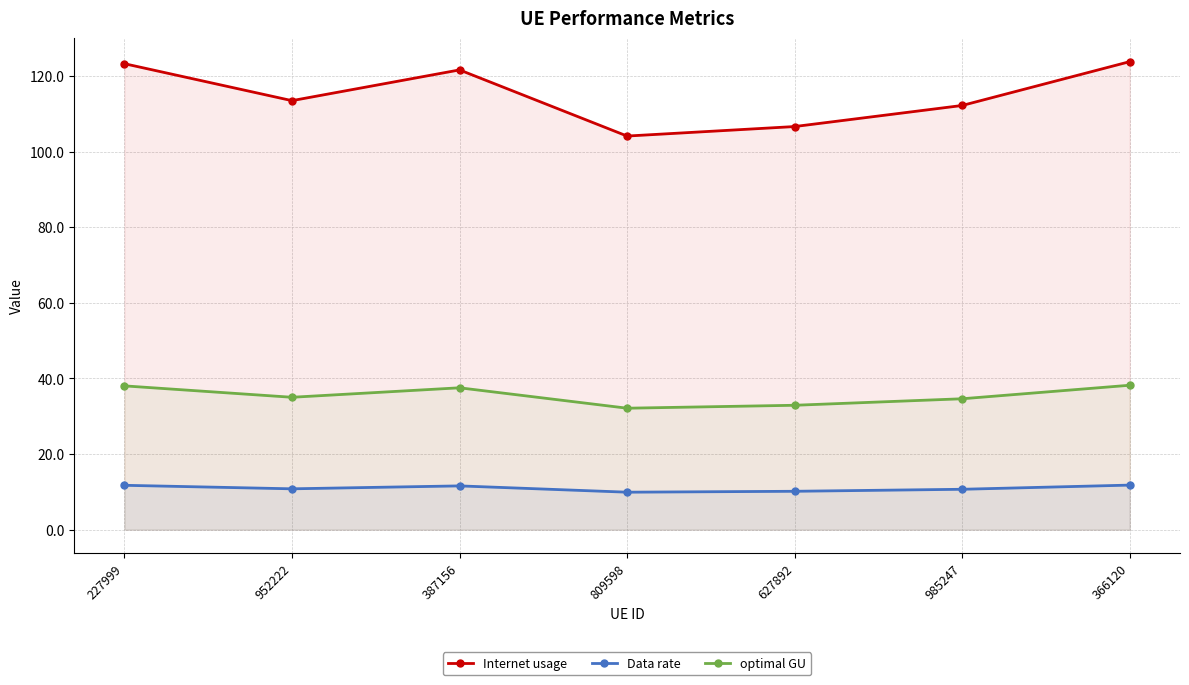

How many series are shown in this chart?

3